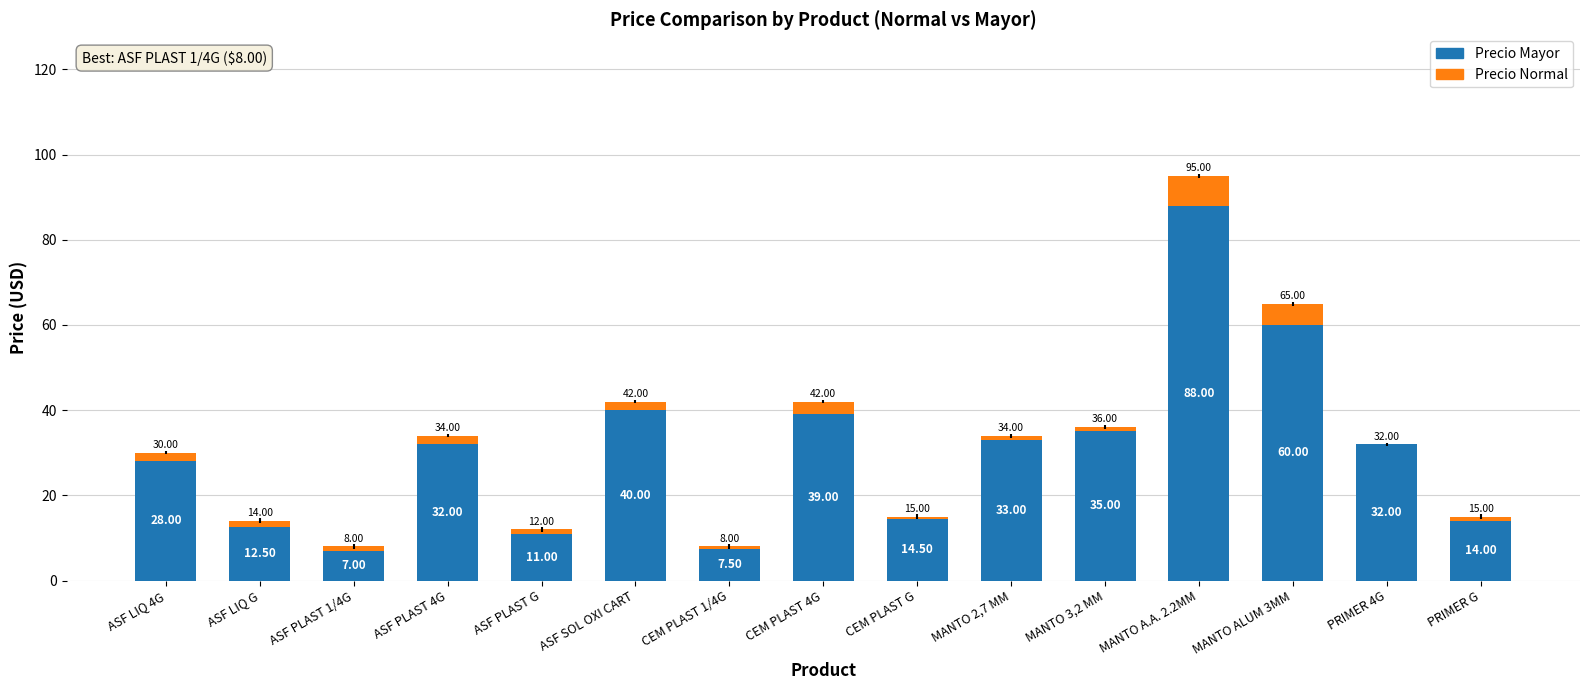

At which category is the sum across all series the highest?

MANTO A.A. 2.2MM